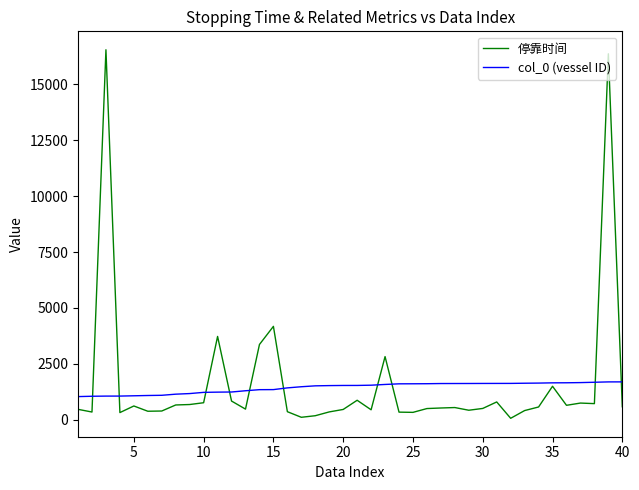

What is the highest value of the 停靠时间 series?

16530